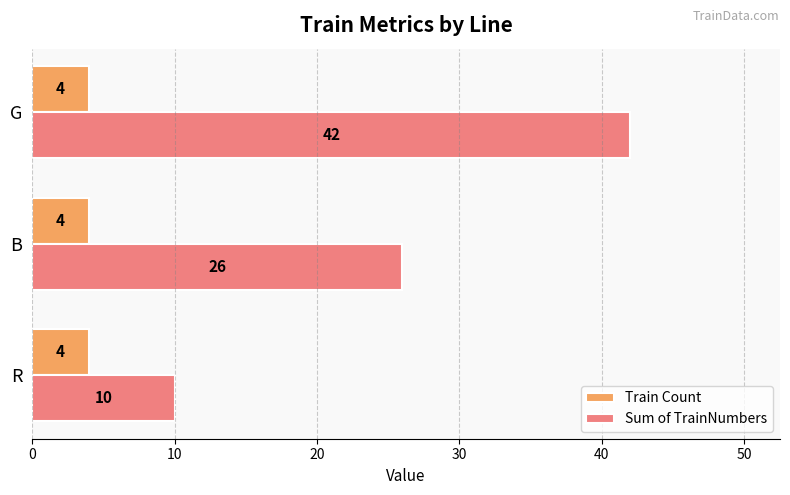

What is the total value across all series at G?

46